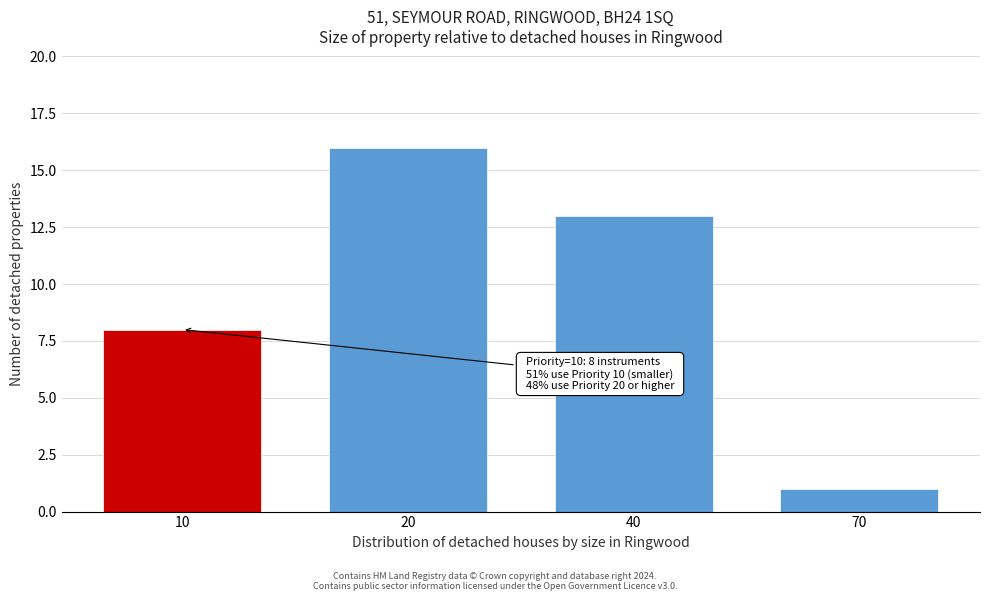

Reading left to right, list all the values displayed in this chart.

8	16	13	1